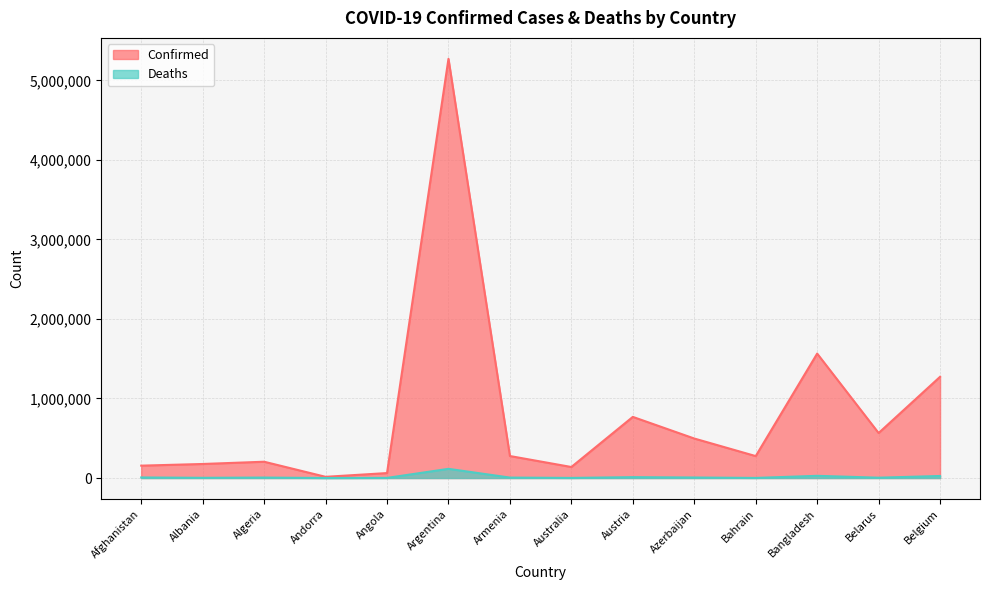

Does the chart display data point markers on the line(s)?

No